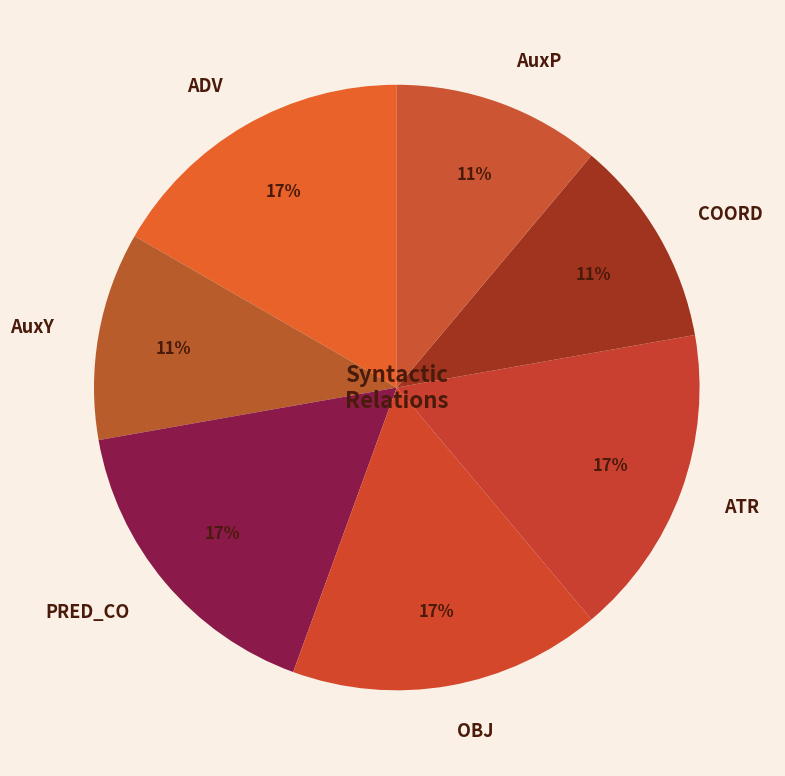

To the nearest percent, what percentage of the pie is PRED_CO?

17%